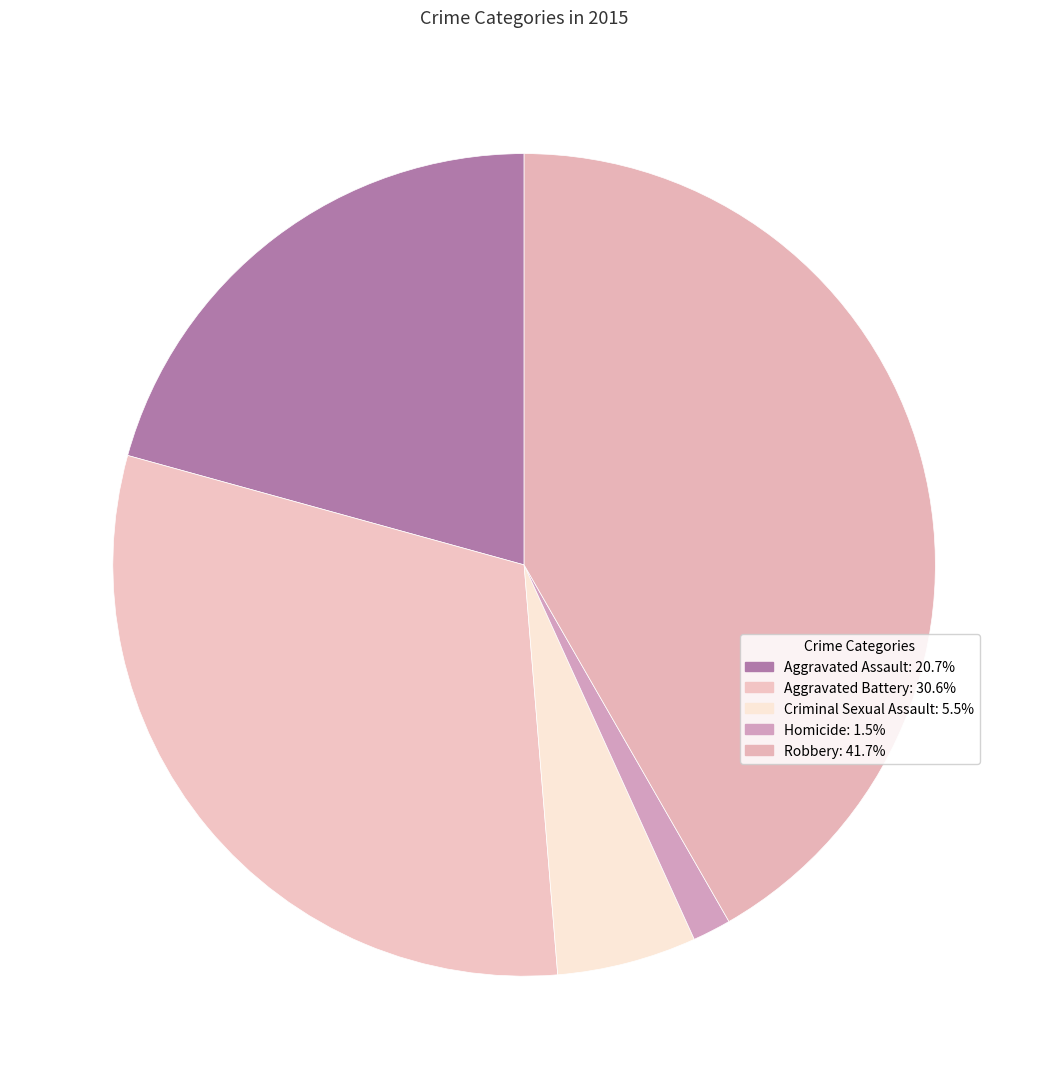

How many slices are in this pie chart?

5